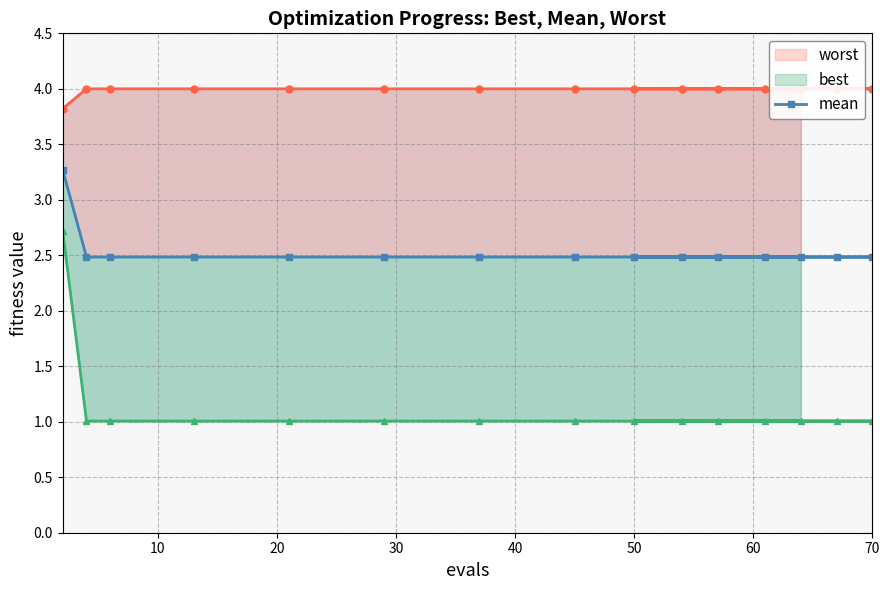

How many series are shown in this chart?

3